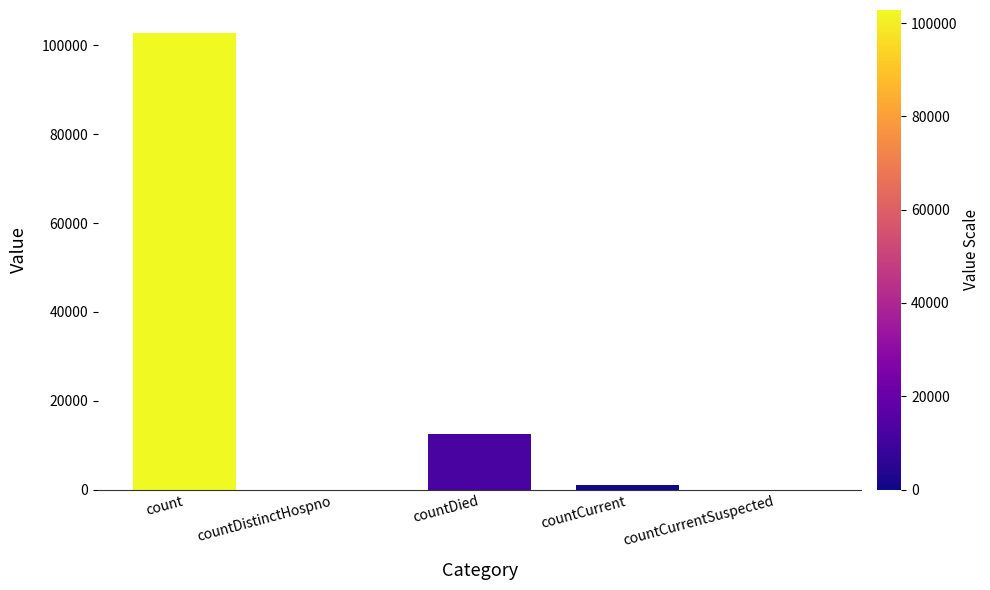

What is the change in value from countDistinctHospno to countDied?

+12414